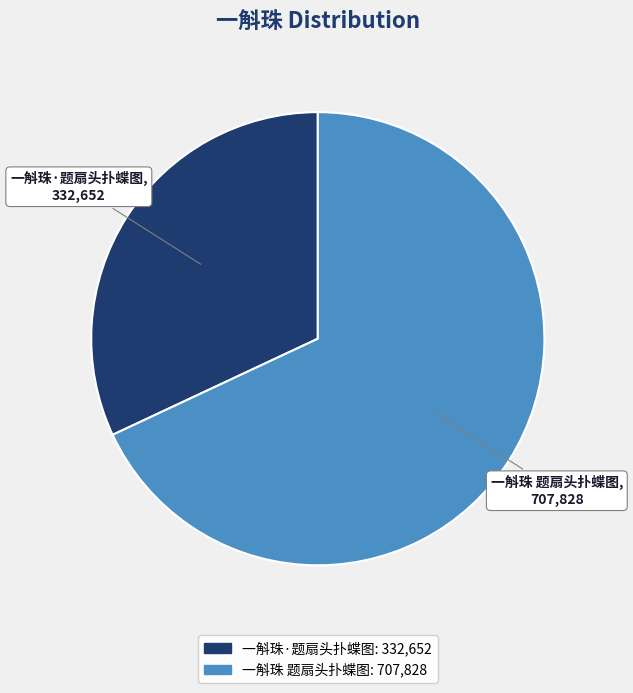

Which category accounts for the majority?

一斛珠 题扇头扑蝶图